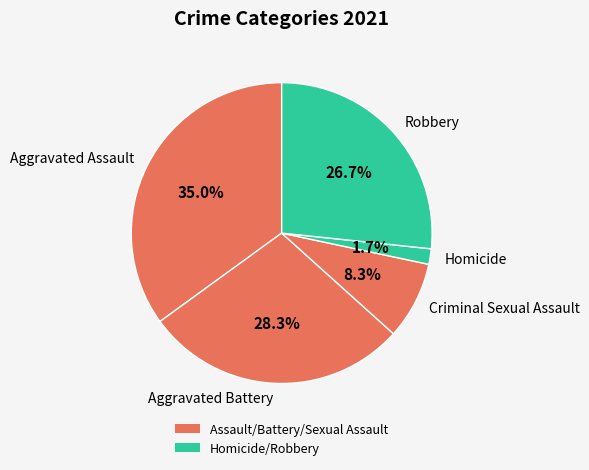

How many slices are in this pie chart?

5